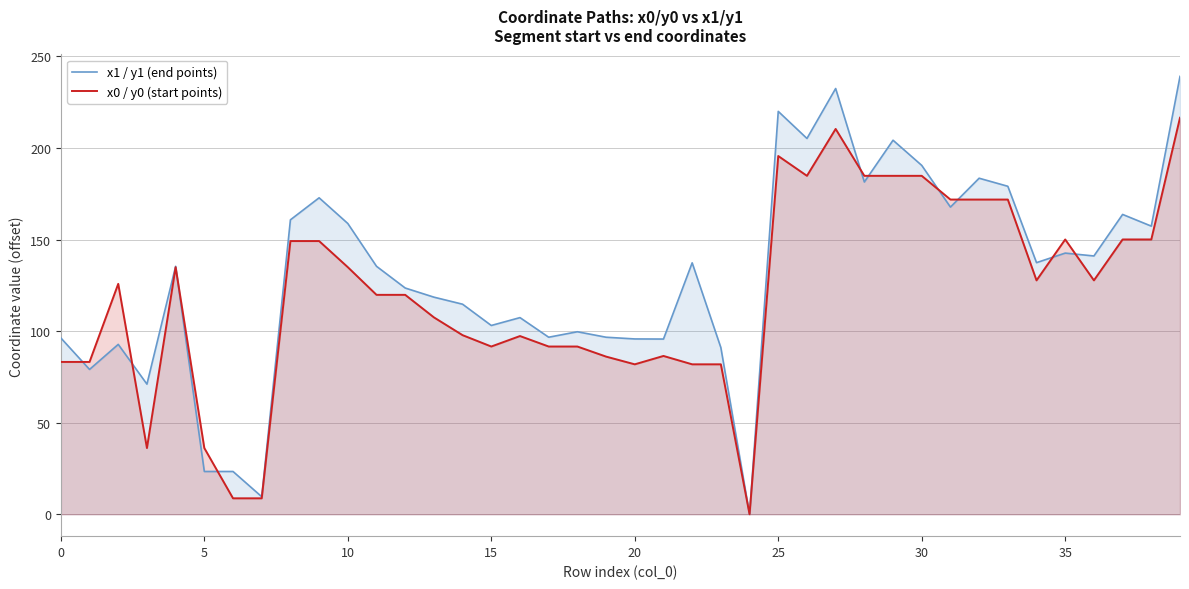

The value of x0 / y0 (start points) at 30 is 184.8. True or false?

True